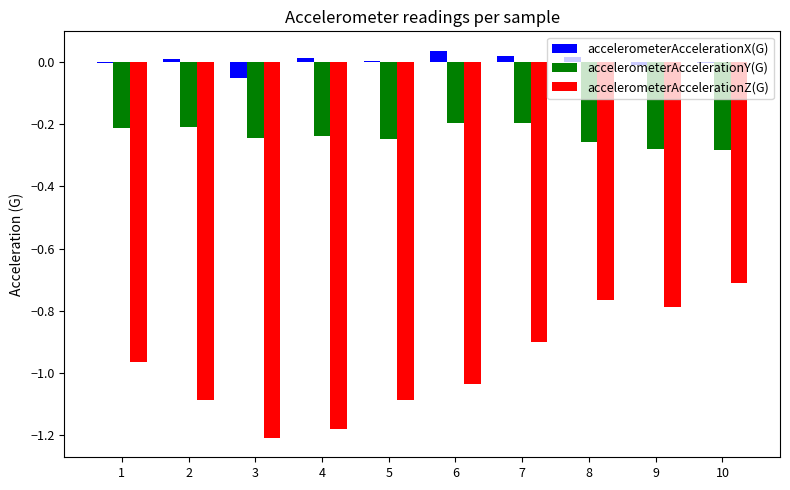

The accelerometerAccelerationZ(G) series shows -1.8 at 3. True or false?

False